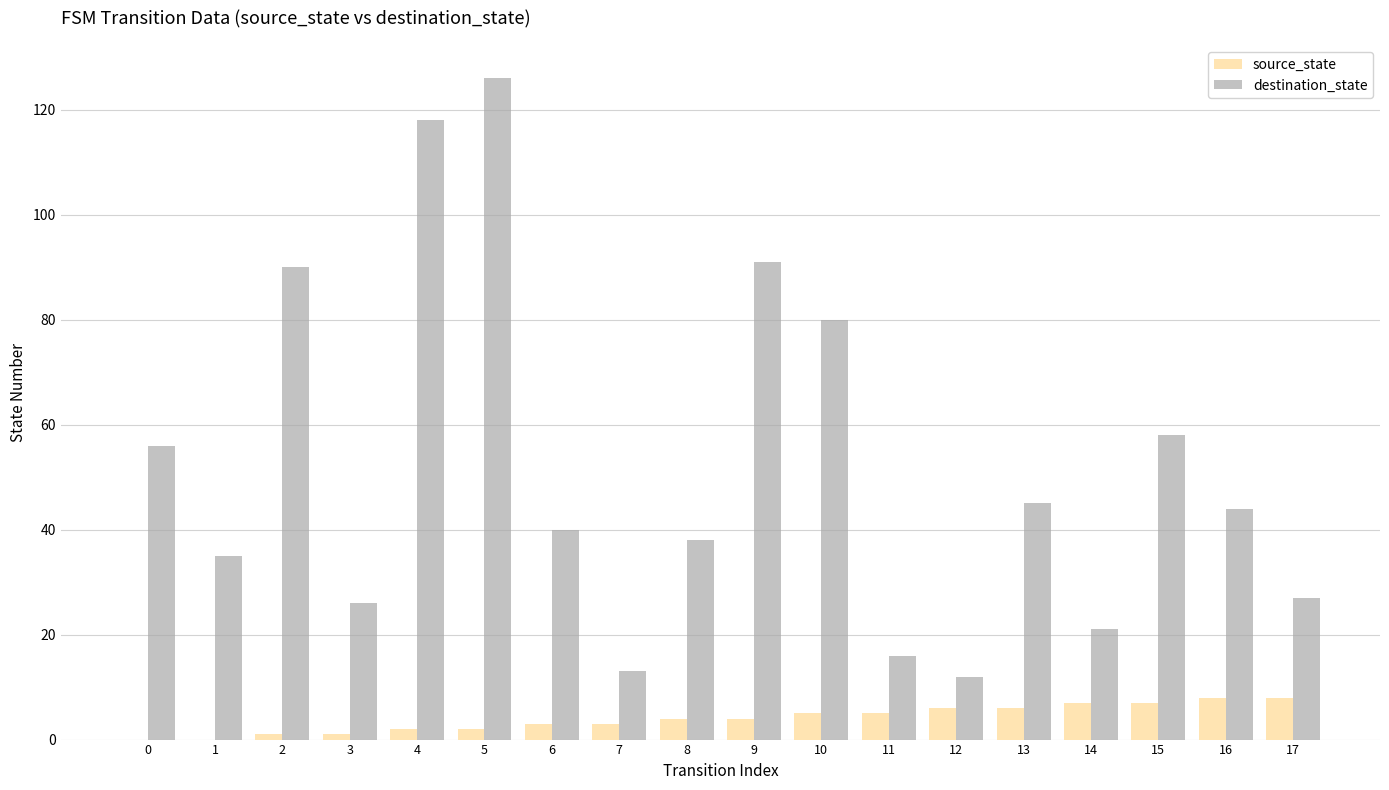

Are the bars horizontal?

No